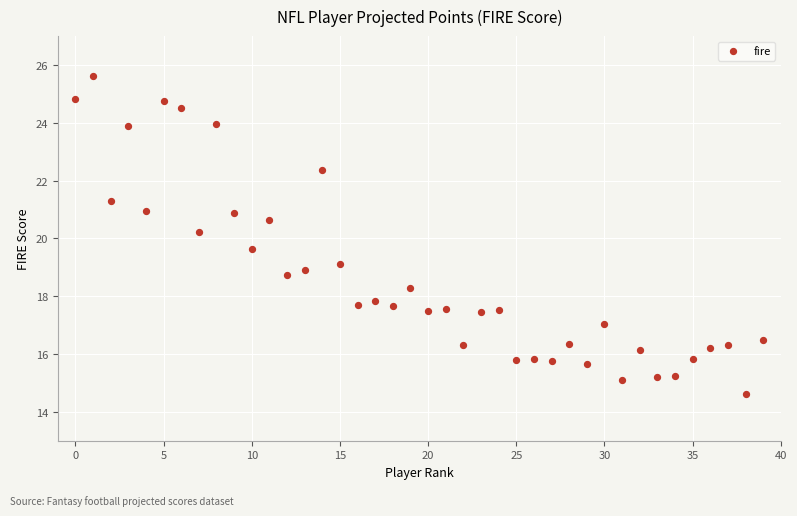

What is the range of Y values (max minus min)?

11.0